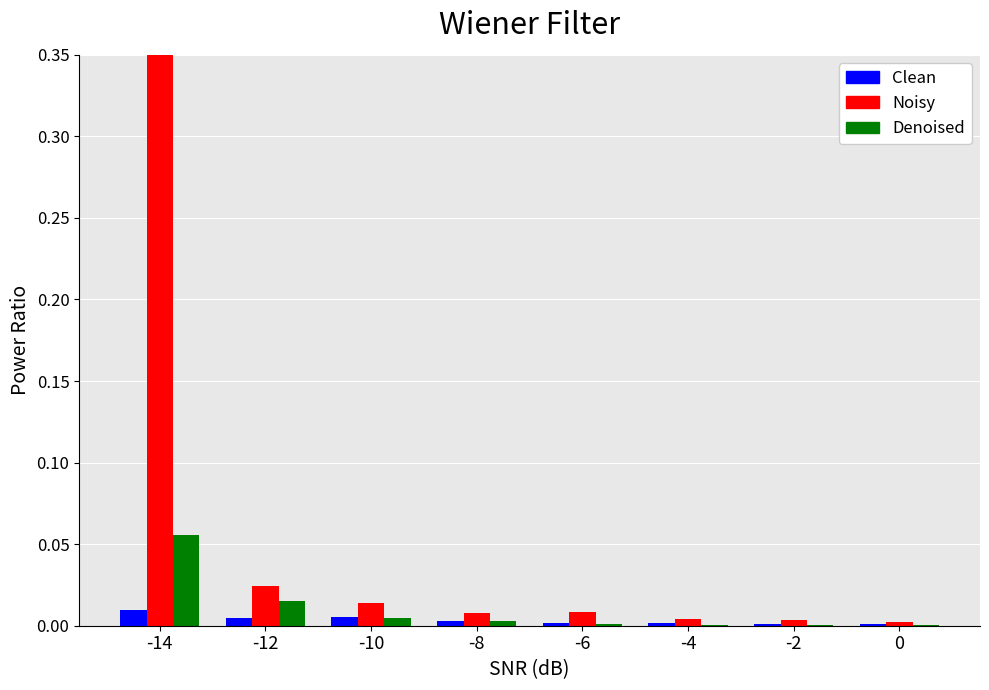

List the series in order of their peak value, highest first.

col_1, col_19, col_0